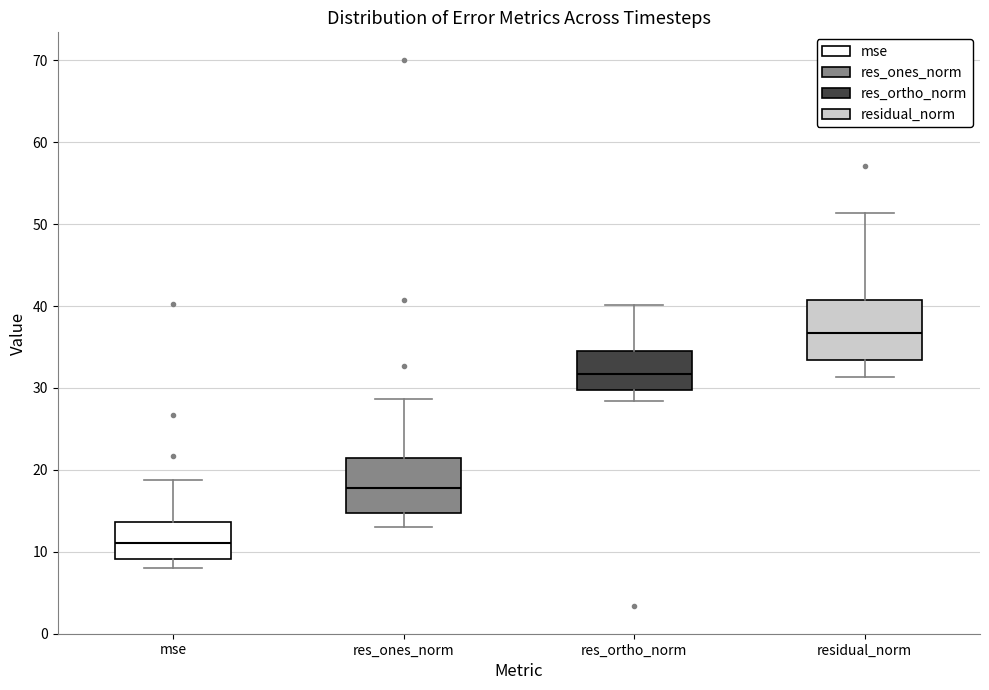

Where does the upper whisker of the box for residual_norm end on the y-axis? The values are not printed on the chart, so give them approximately, as read against the axis.

51